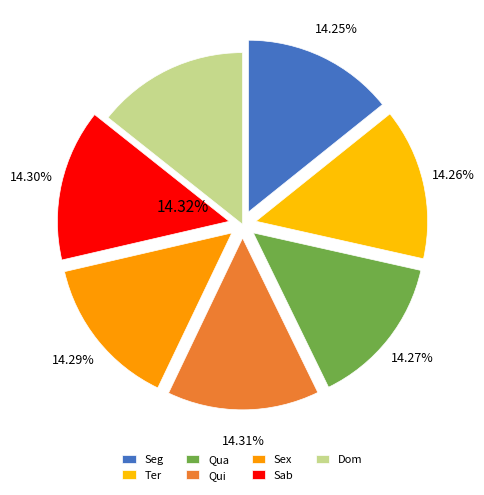

Does Seg account for over 50% of the chart?

No